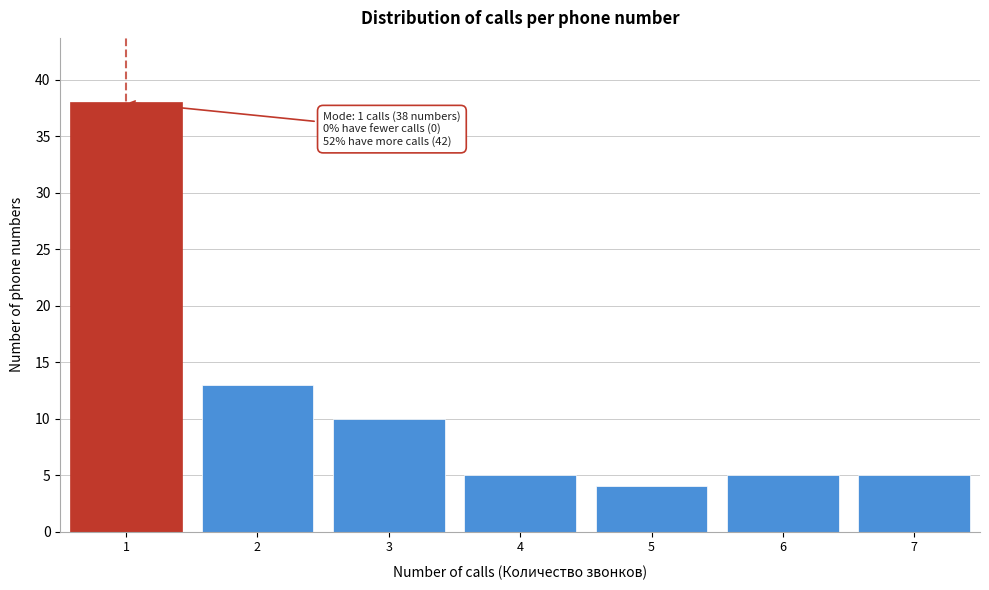

Reading left to right, list all the values displayed in this chart.

38	13	10	5	4	5	5